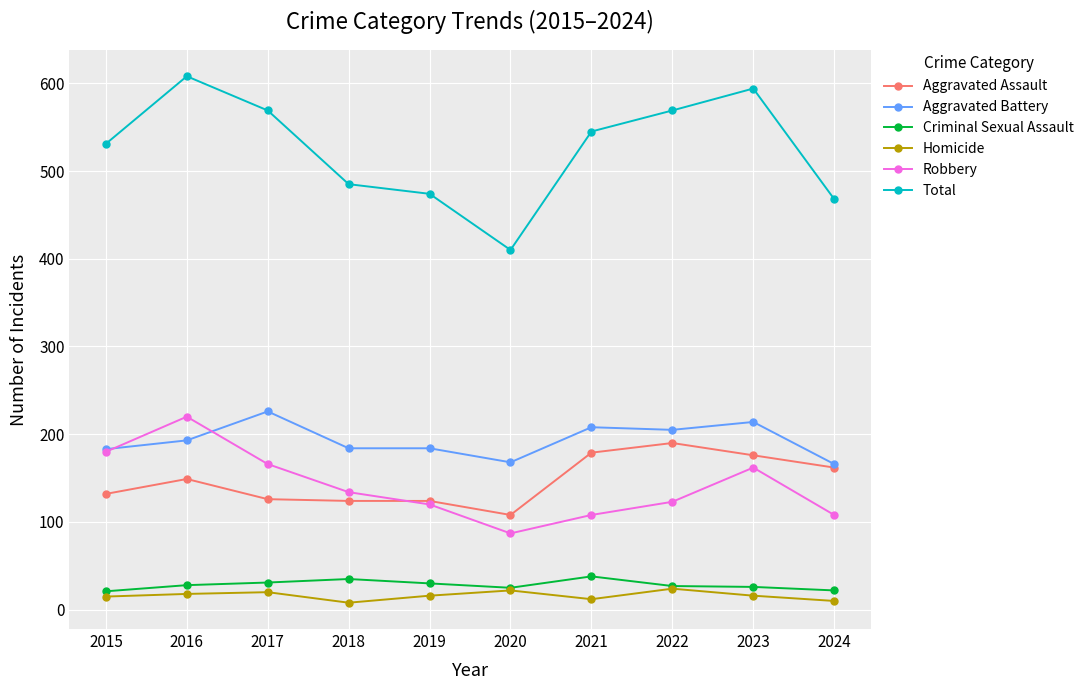

What is the sum of all Robbery values?

1408